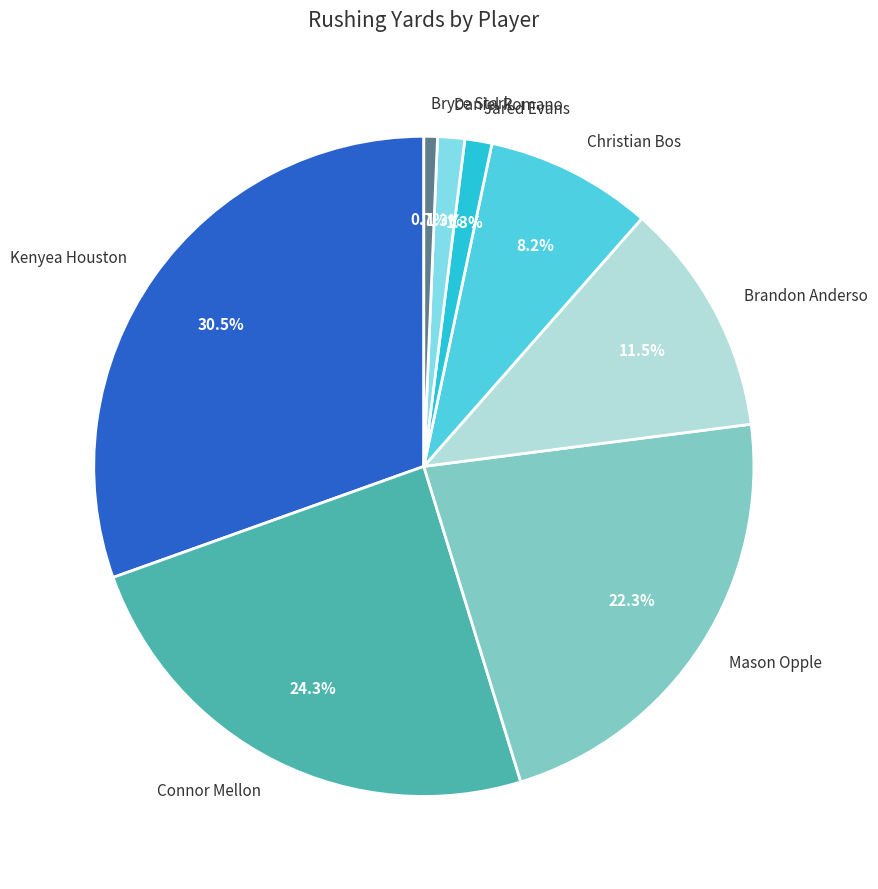

Is there any slice that represents more than half of the pie?

No